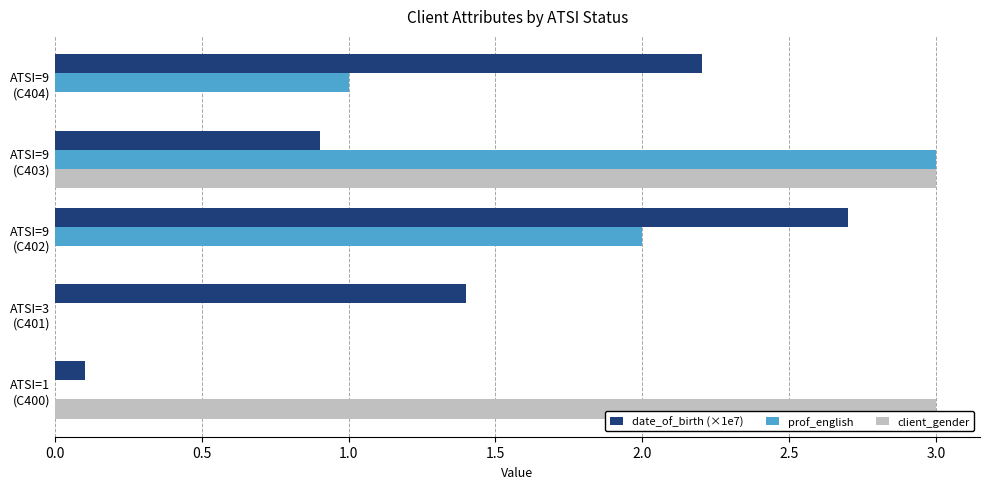

What is the sum of all prof_english values?

6.0